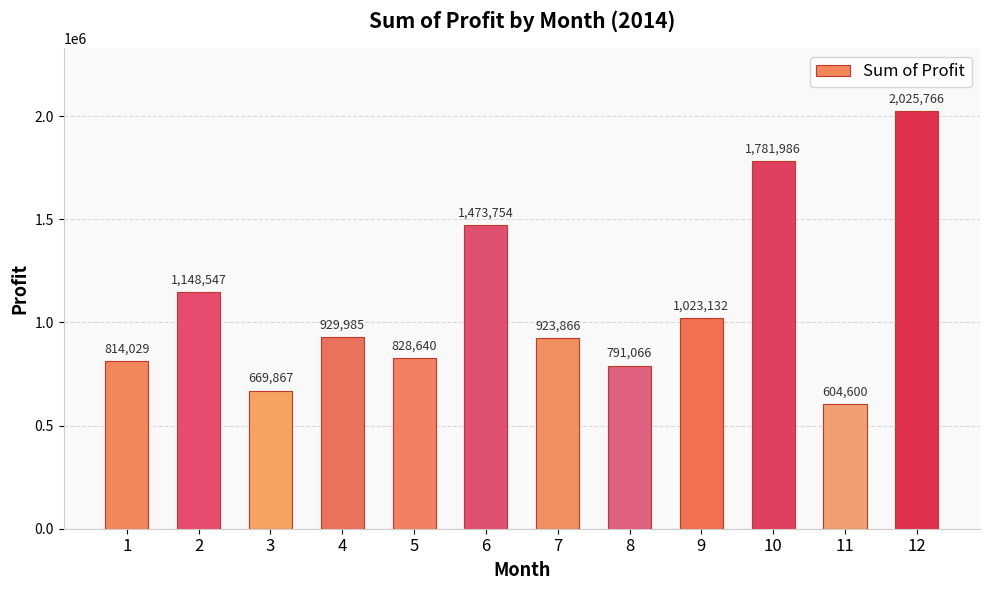

Are the bars grouped side by side (vs. stacked)?

No